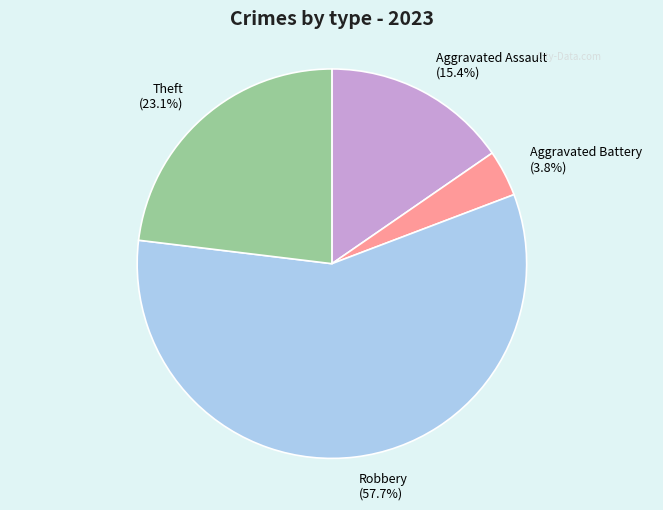

What is the smallest slice in the pie chart?

Aggravated Battery (3.8%)